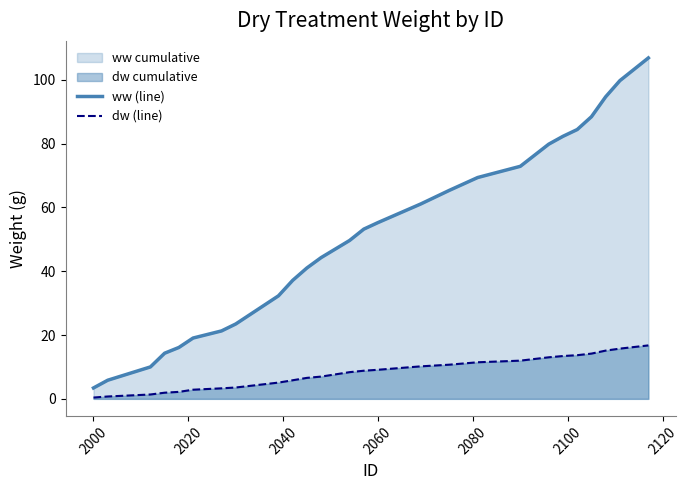

What is the difference between the maximum and minimum values in the ww (line) series?

103.5